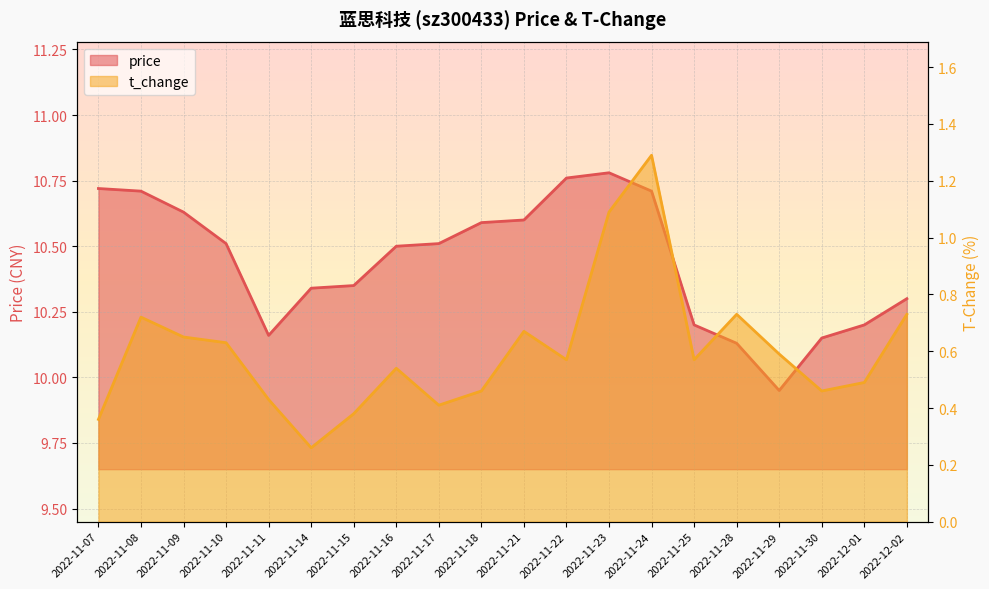

Does the chart display data point markers on the line(s)?

No